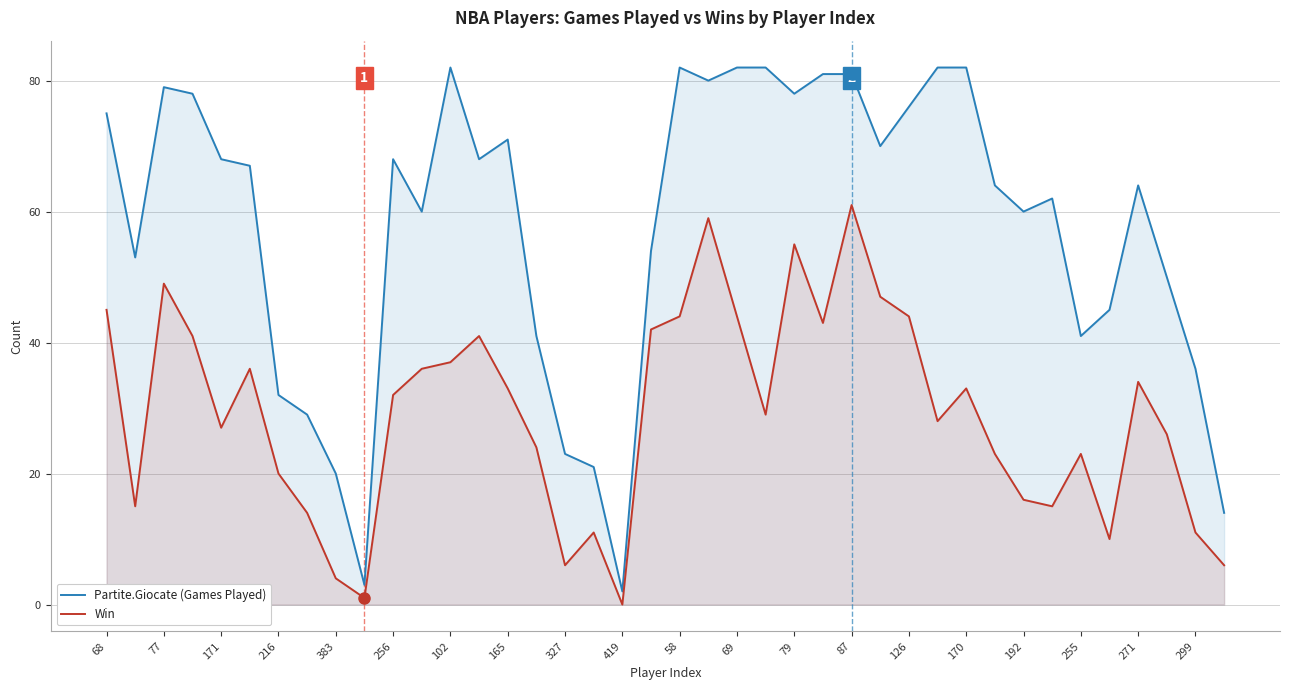

What is the average value of the Win series?

29